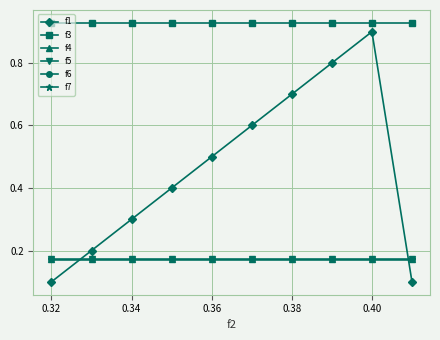

How many f6 values are between 0 and 1?

10